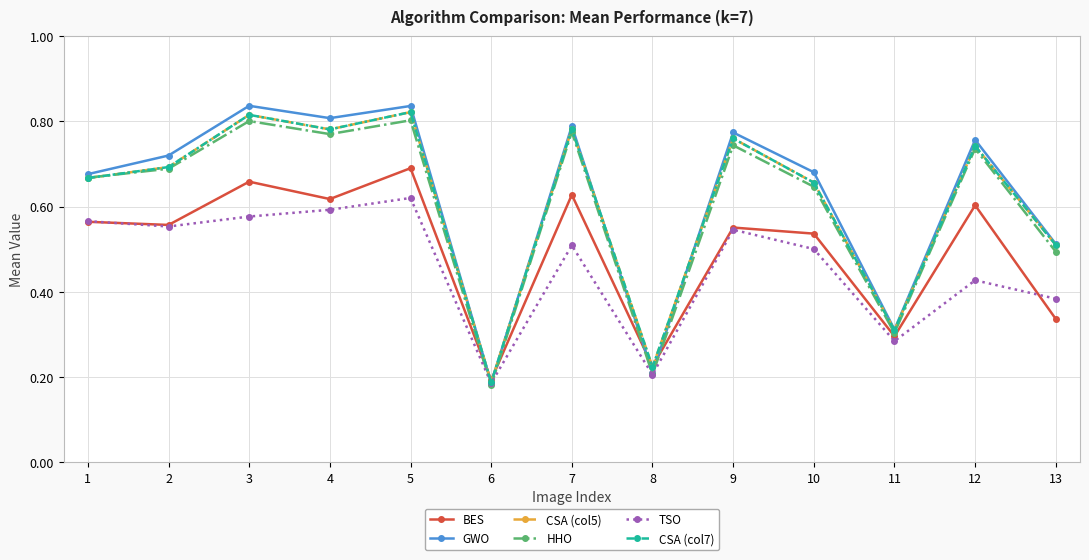

What is the sum of all GWO values?

8.1